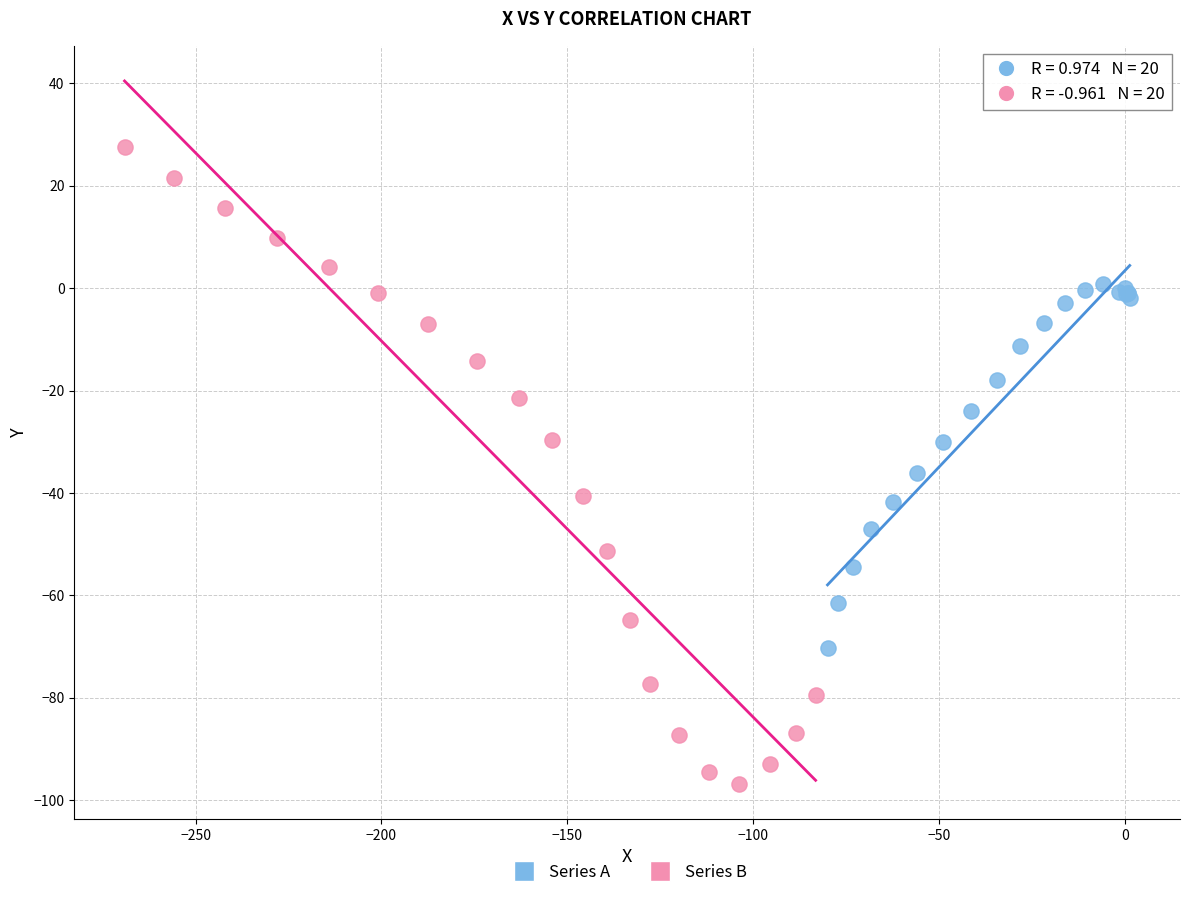

Which series reaches the maximum Y coordinate?

Series B